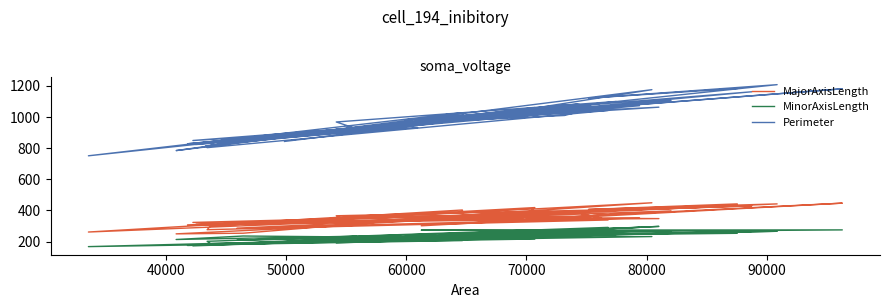

What is the difference between the second highest and second lowest values in the MinorAxisLength series?

118.8